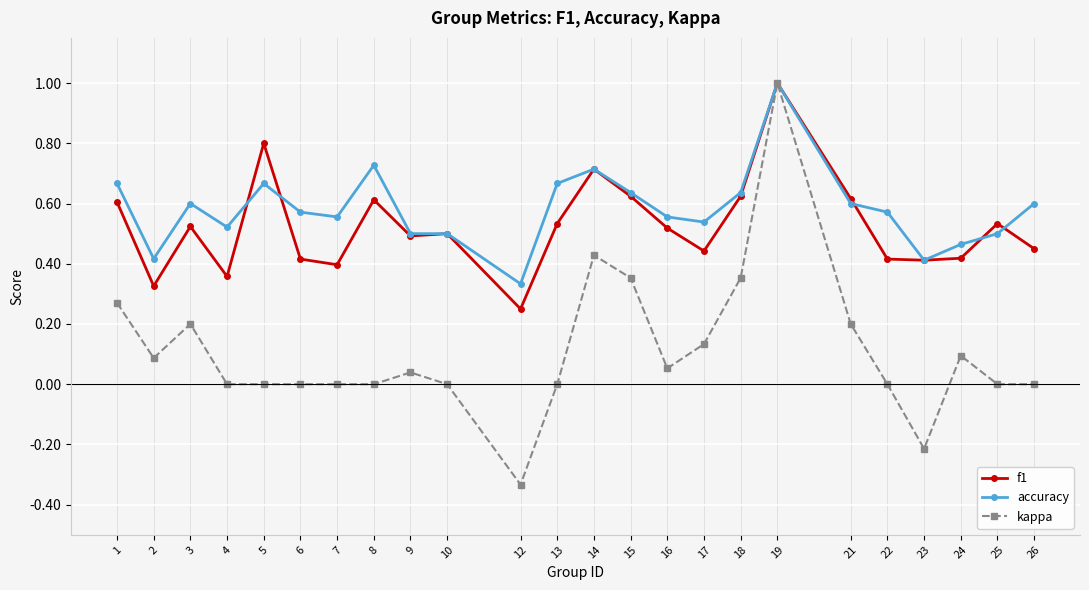

The accuracy series shows 0.3 at 17. True or false?

False